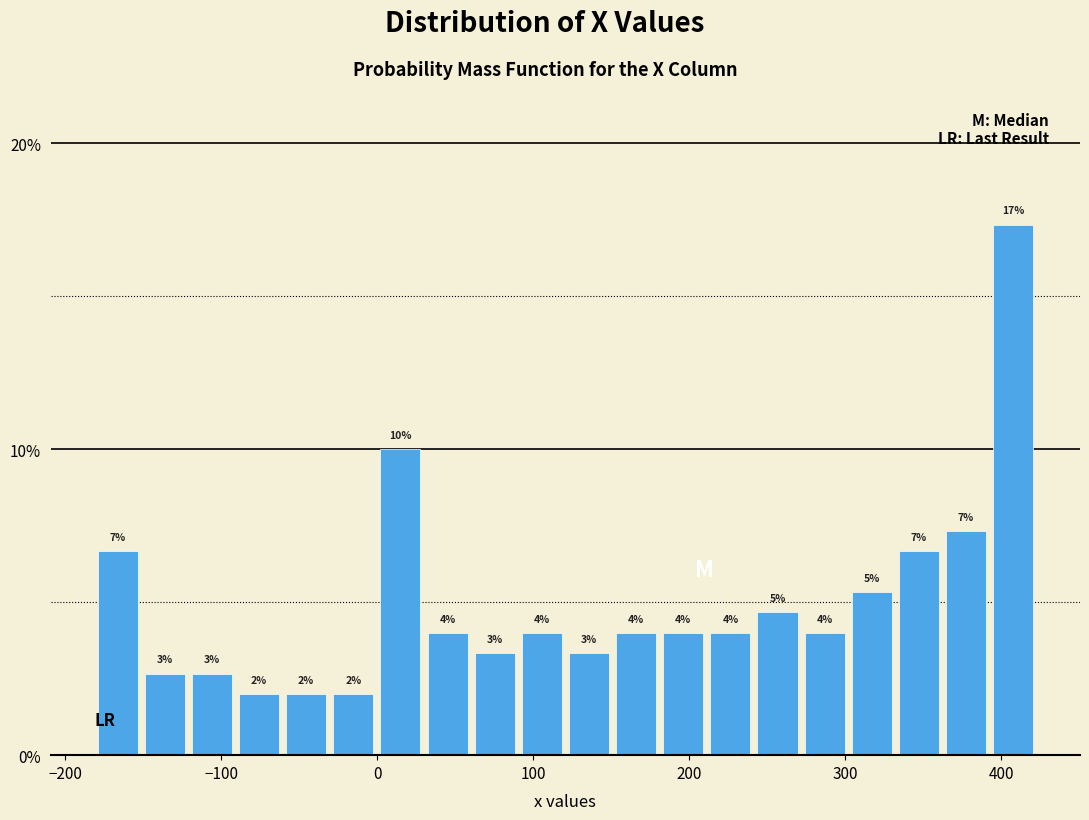

Around what value on the x-axis is the tallest bar? Give the approximate position of its centre, as read against the axis.

410